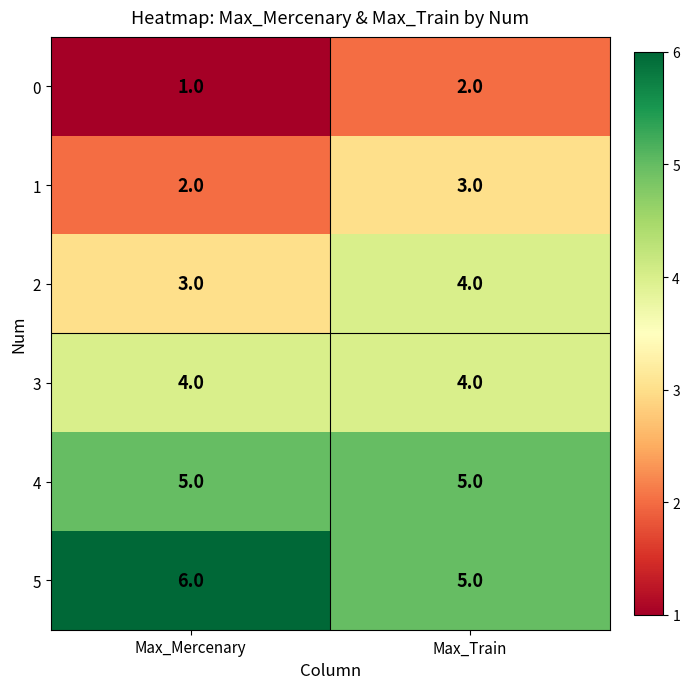

Reading left to right, transcribe all the data shown in this chart.

0: 1	2
1: 2	3
2: 3	4
3: 4	4
4: 5	5
5: 6	5